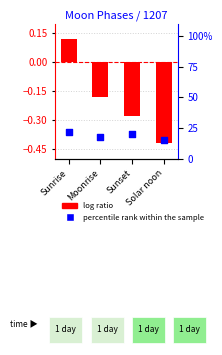

At which category is the sum across all series the highest?

Sunrise